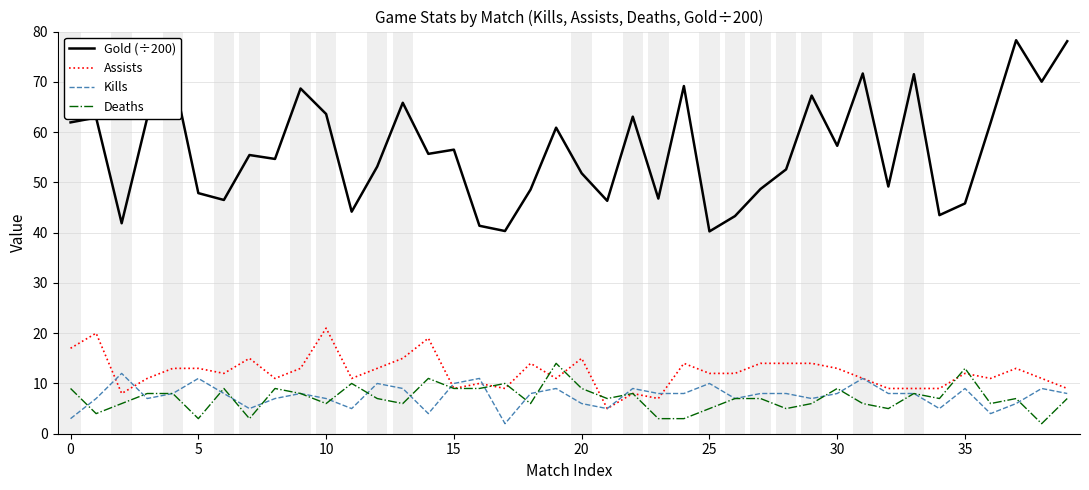

What is the average value of the Gold (÷200) series?

56.5